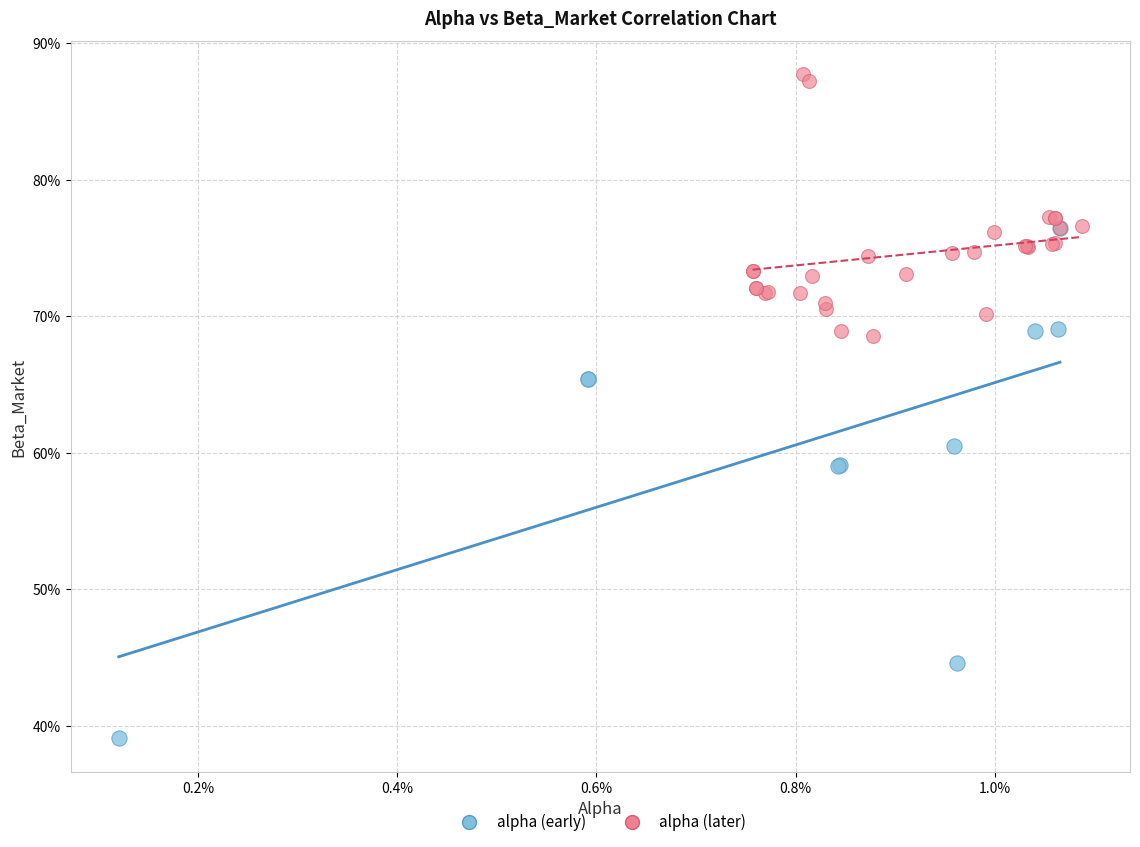

Which series contains the lowest Y value?

alpha (early)